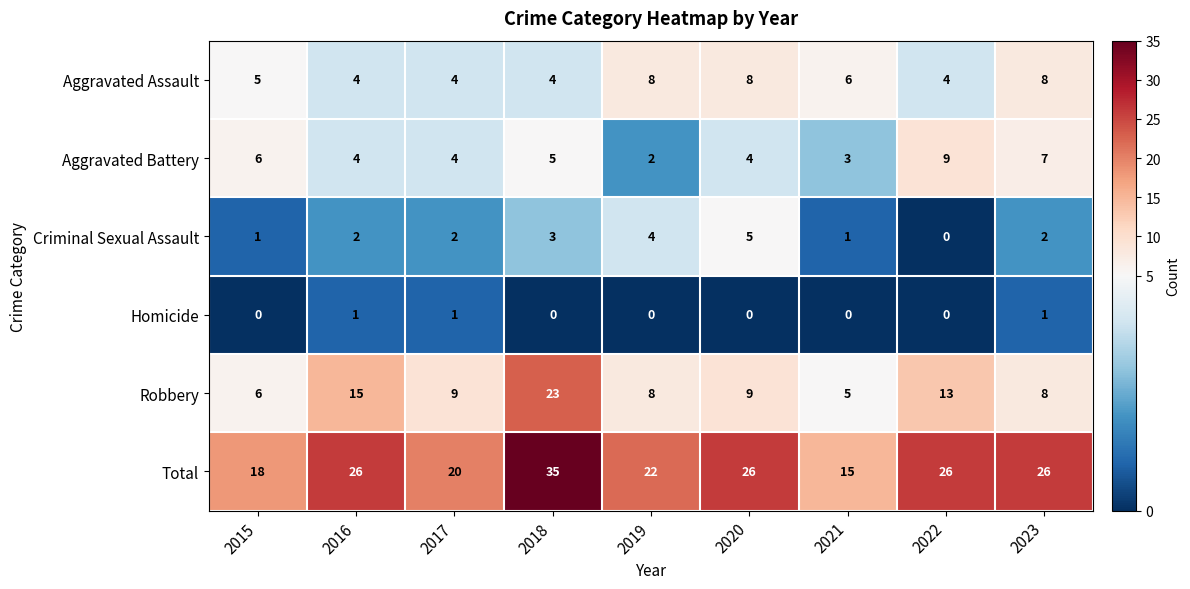

How many distinct data groups are displayed?

6